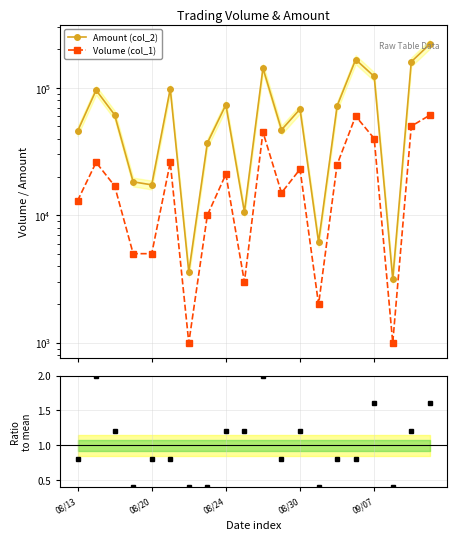

What is the maximum value shown in the chart?

220020.0